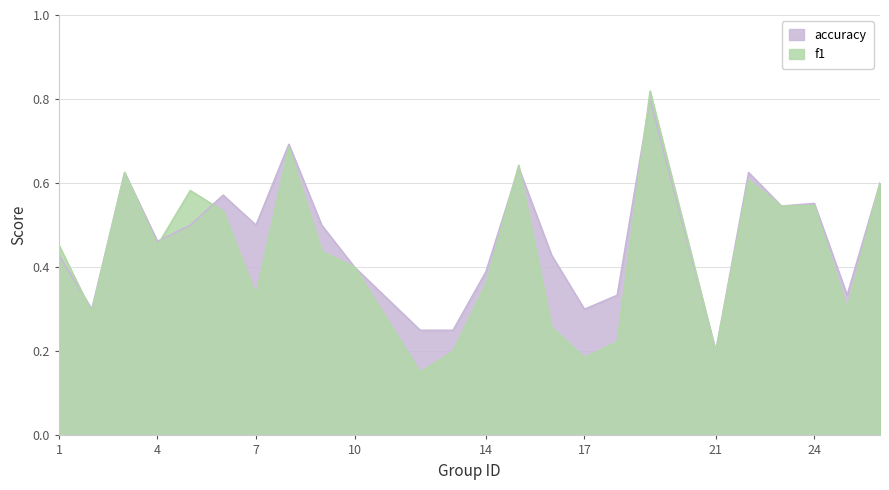

What is the difference between the second highest and second lowest values in the f1 series?

0.5